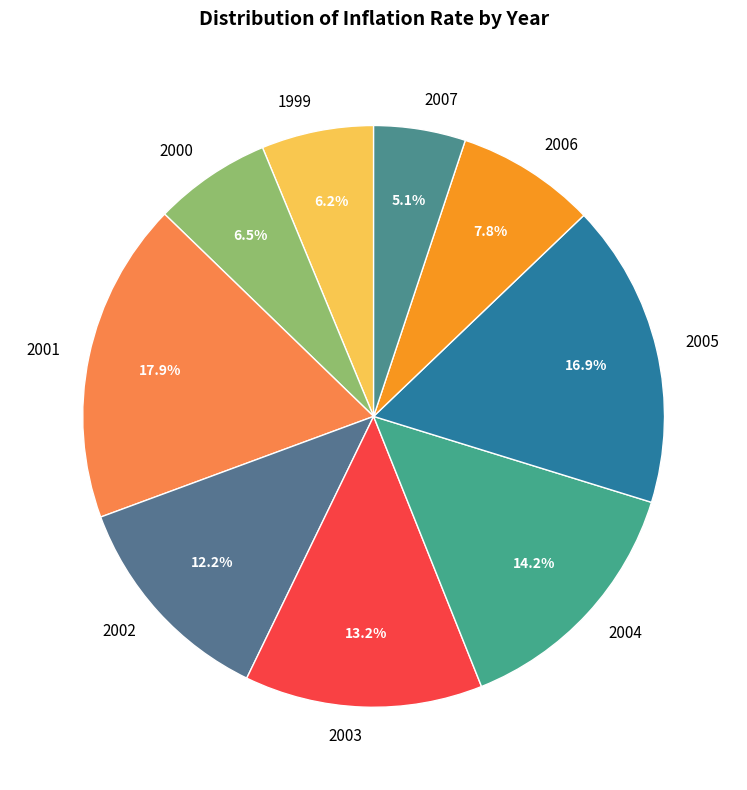

What percentage is the 2006 slice, to the nearest percent?

8%